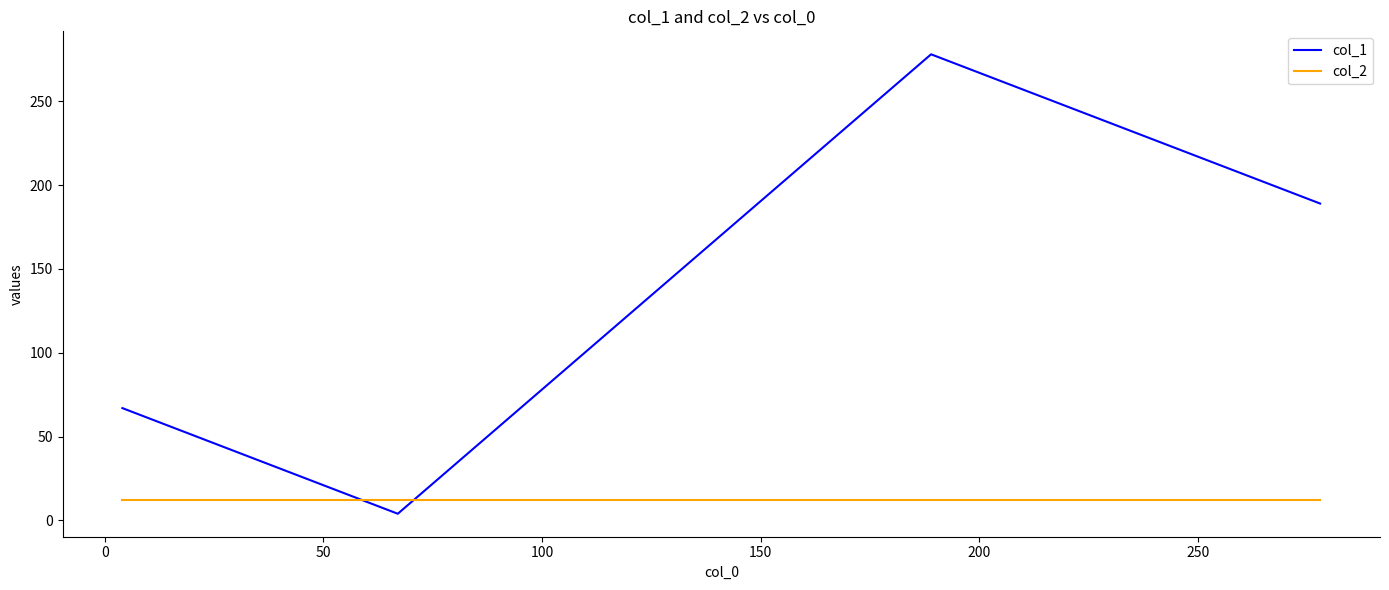

Which series has the widest spread of values?

col_1